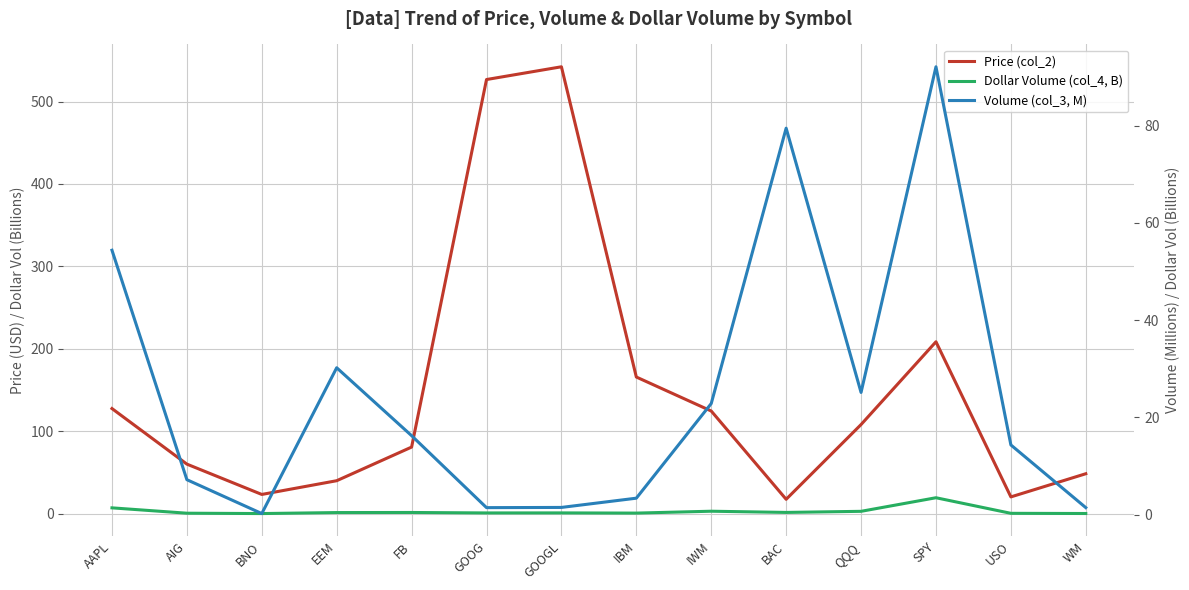

What value does the Dollar Volume (col_4, B) series have at SPY?

19.2